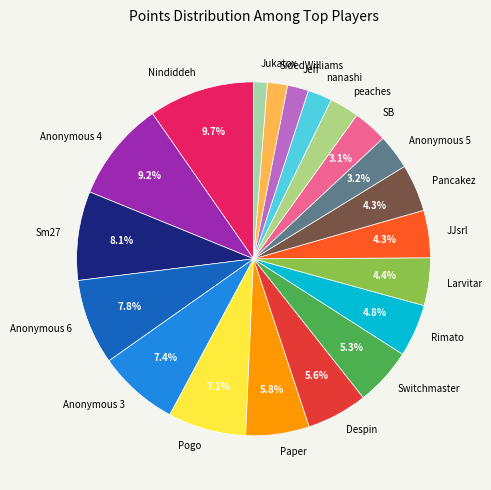

Do Switchmaster and Anonymous 3 together represent more than half of the pie?

No